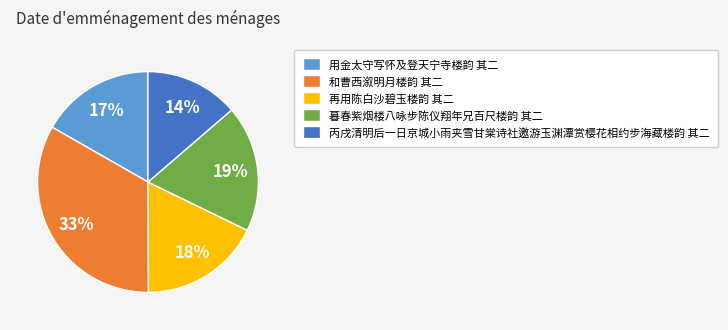

True or false: 和曹西溆明月楼韵 其二 accounts for 46% of the total.

False